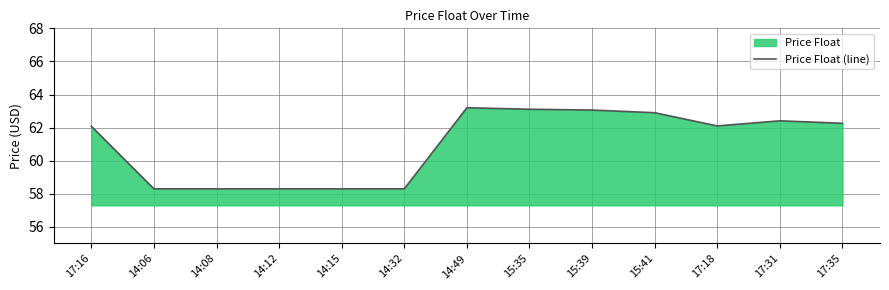

The value at 15:35 is 63.1. True or false?

True